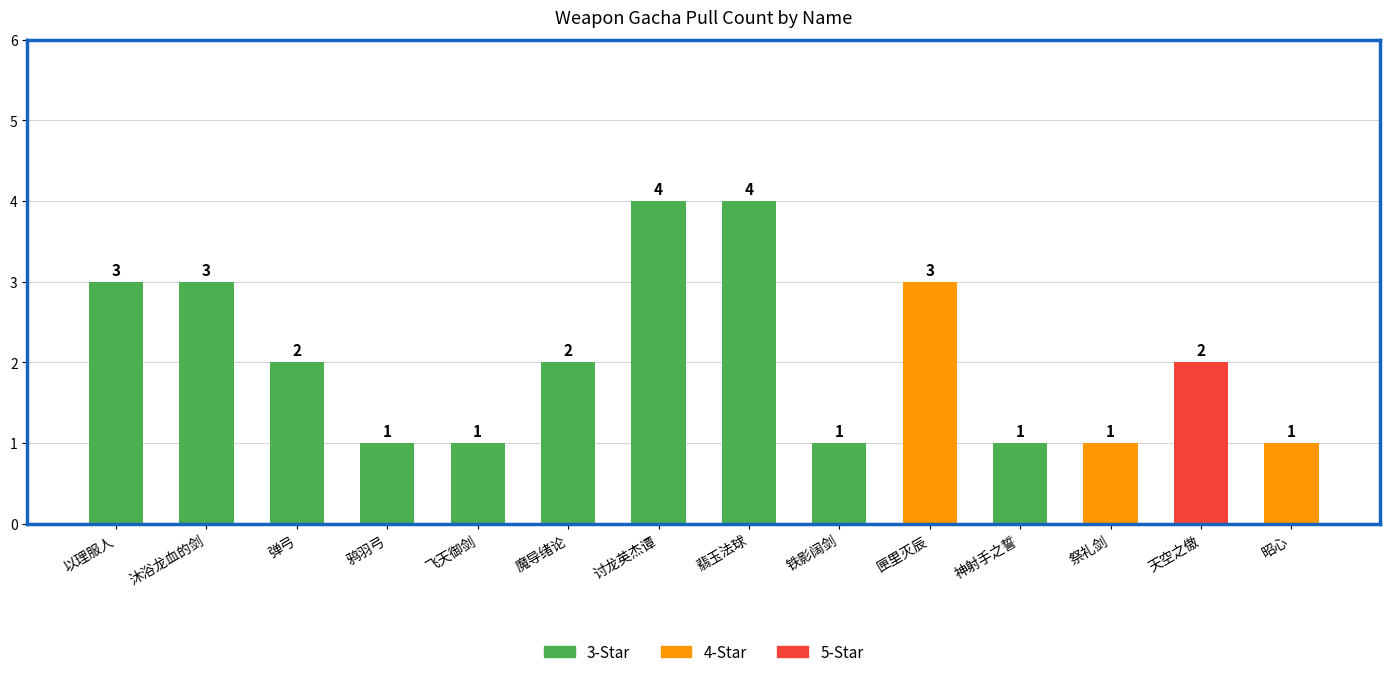

What is the sum of all values?

29